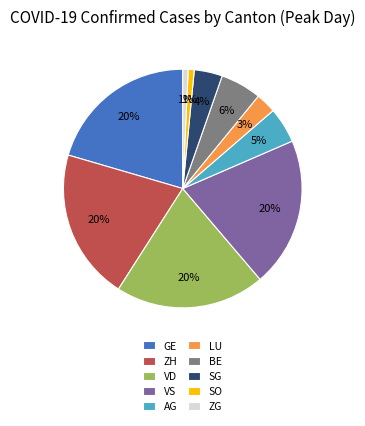

Combined, do SG and AG account for over 50%?

No